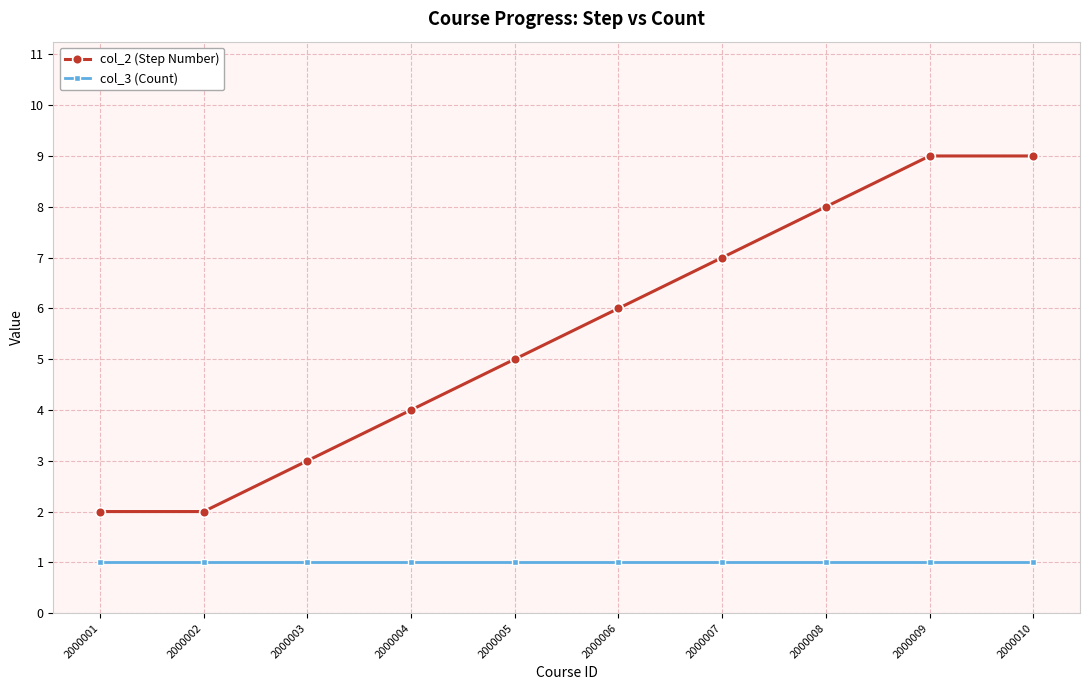

The value of col_2 (Step Number) at 2000009 is 6. True or false?

False